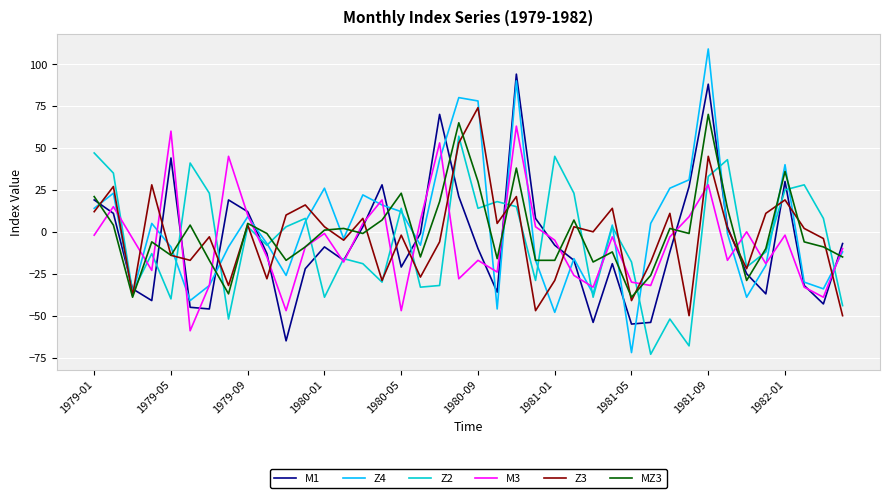

What is the maximum value shown in the chart?

109